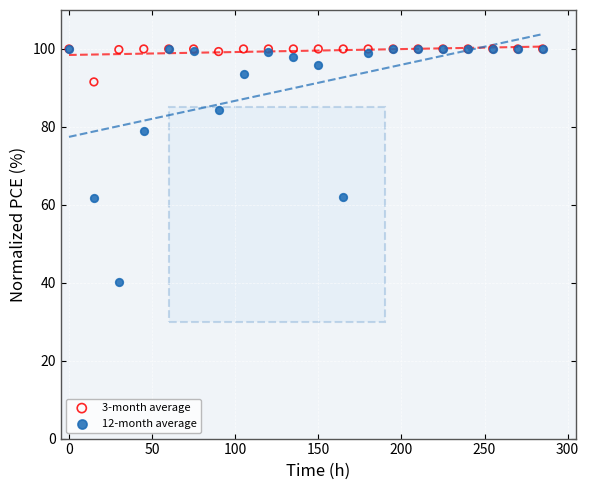

Which series reaches the minimum Y coordinate?

12-month average